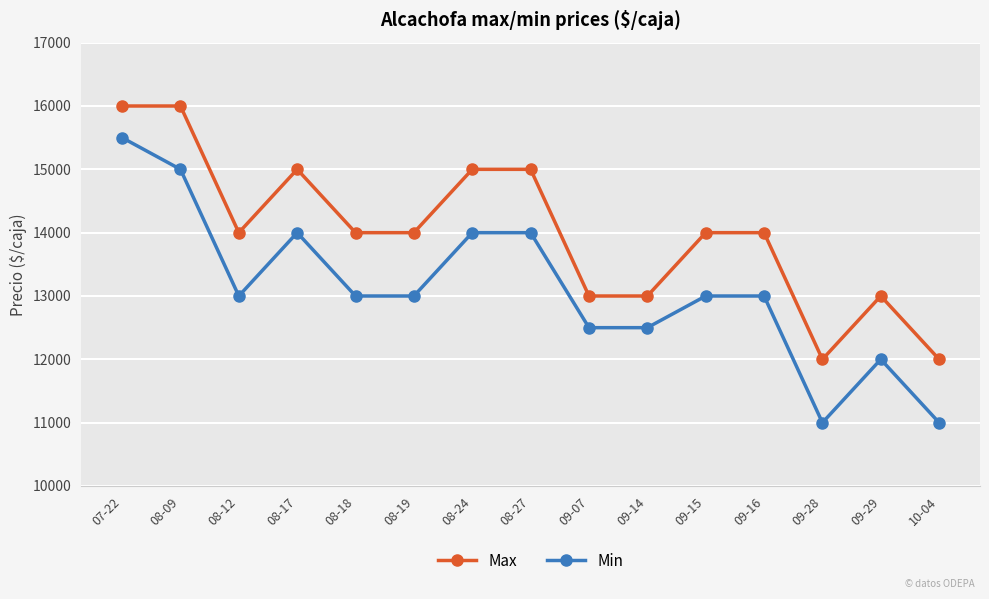

What is the average value of the Min series?

13100